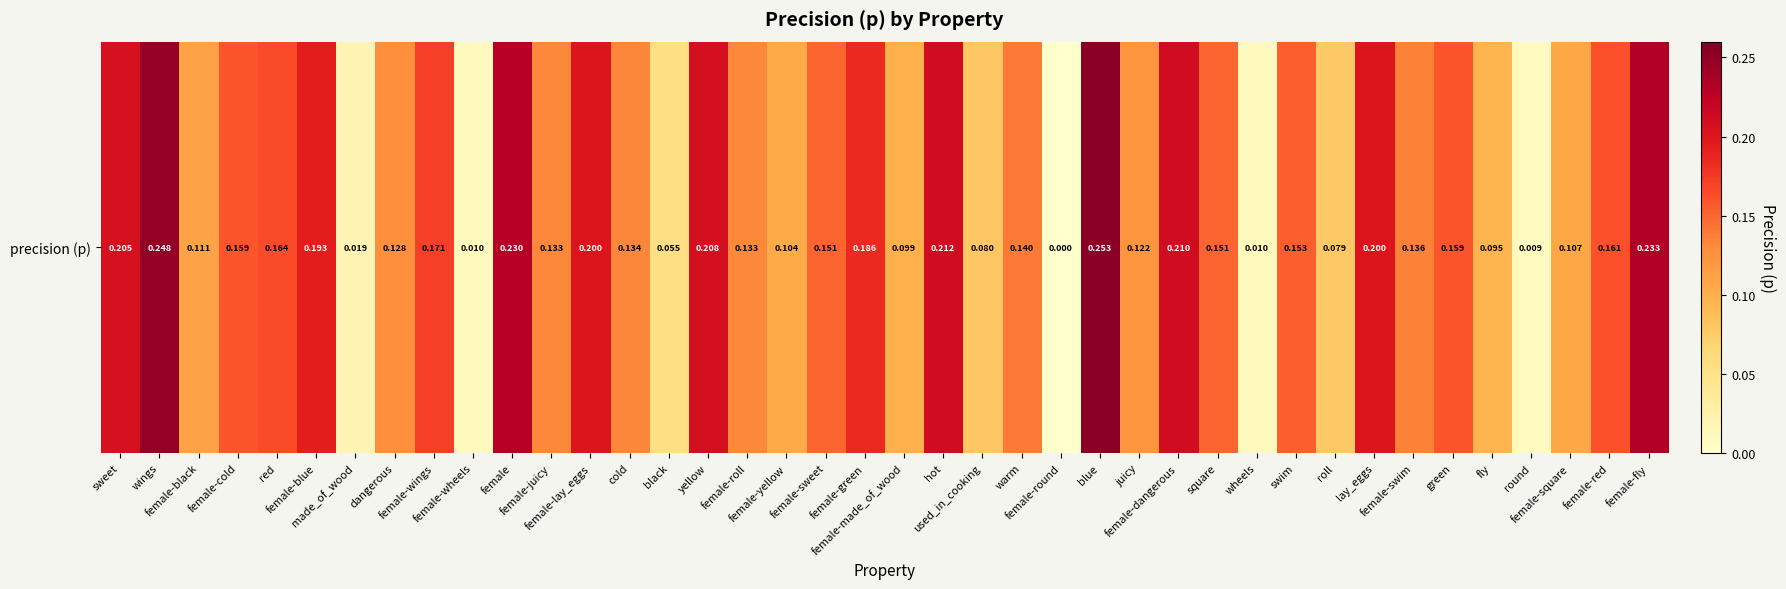

List the labels in order of value, smallest first.

female-round, round, female-wheels, wheels, made_of_wood, black, roll, used_in_cooking, fly, female-made_of_wood, female-yellow, female-square, female-black, juicy, dangerous, female-roll, female-juicy, cold, female-swim, warm, square, female-sweet, swim, green, female-cold, female-red, red, female-wings, female-green, female-blue, female-lay_eggs, lay_eggs, sweet, yellow, female-dangerous, hot, female, female-fly, wings, blue